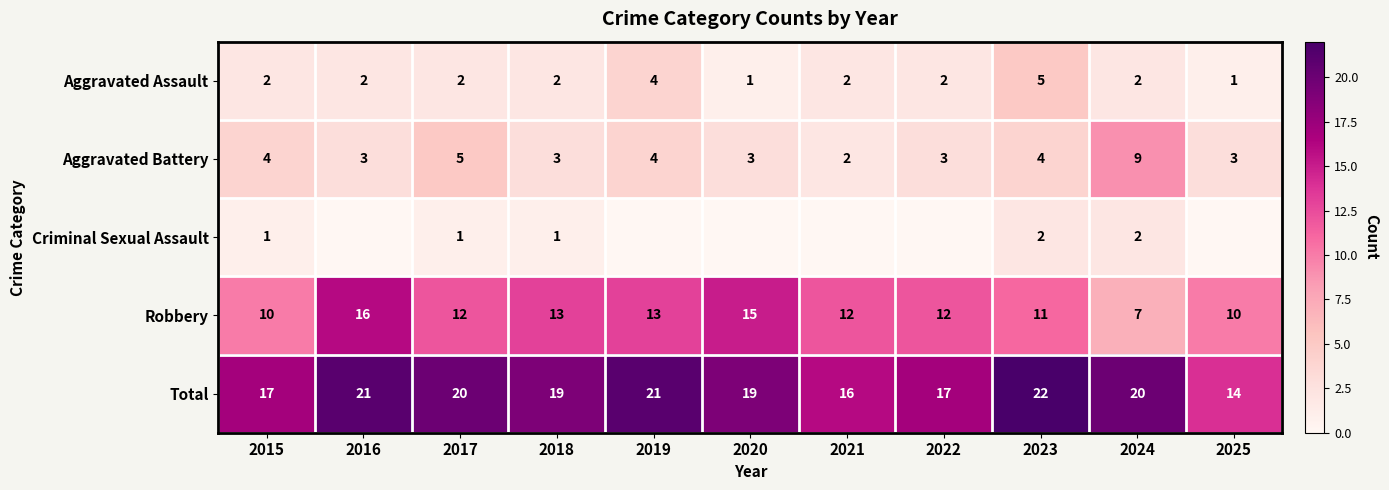

The value of Criminal Sexual Assault at 2015 is 1. True or false?

True